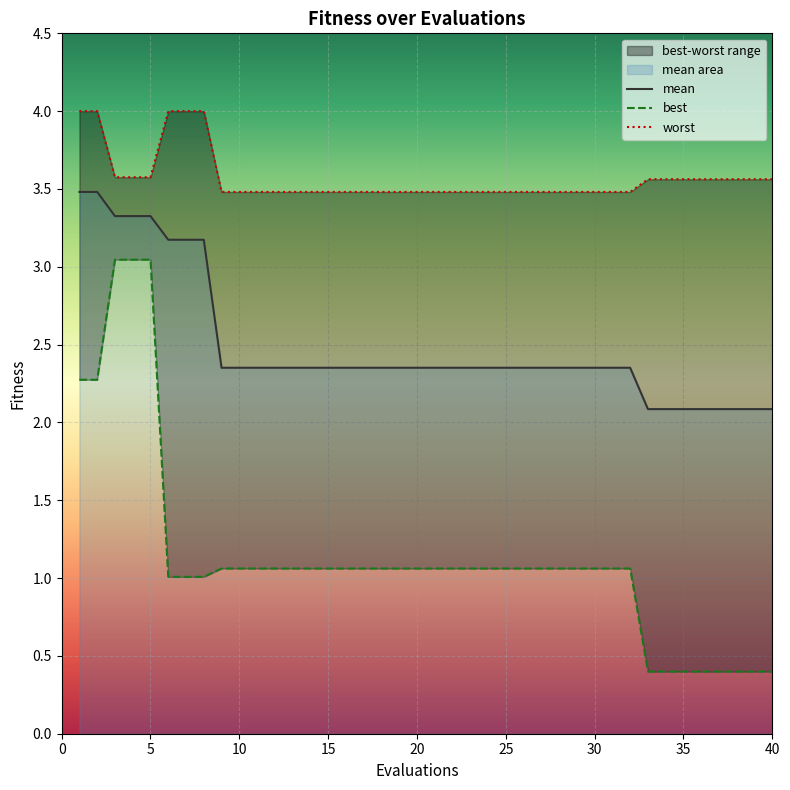

At which category is the sum across all series the highest?

3